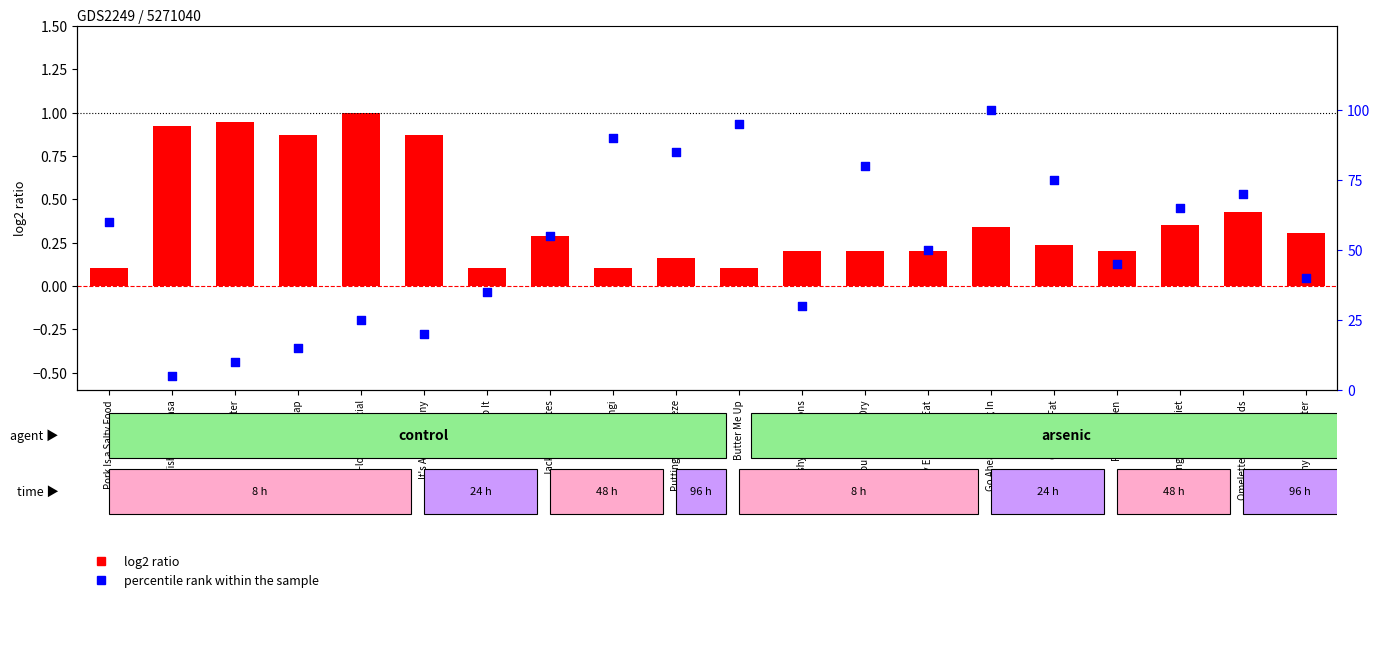

Which series has the widest spread of Y values?

percentile rank within the sample